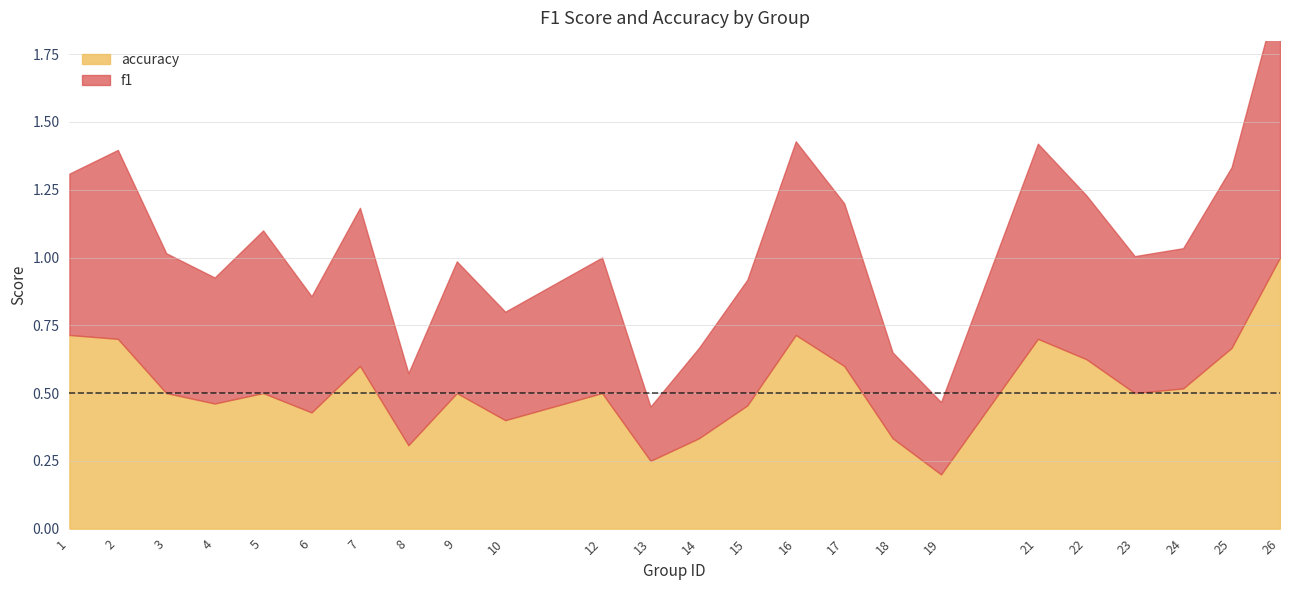

Is the value of f1 at 23 greater than the value of accuracy at 21?

No